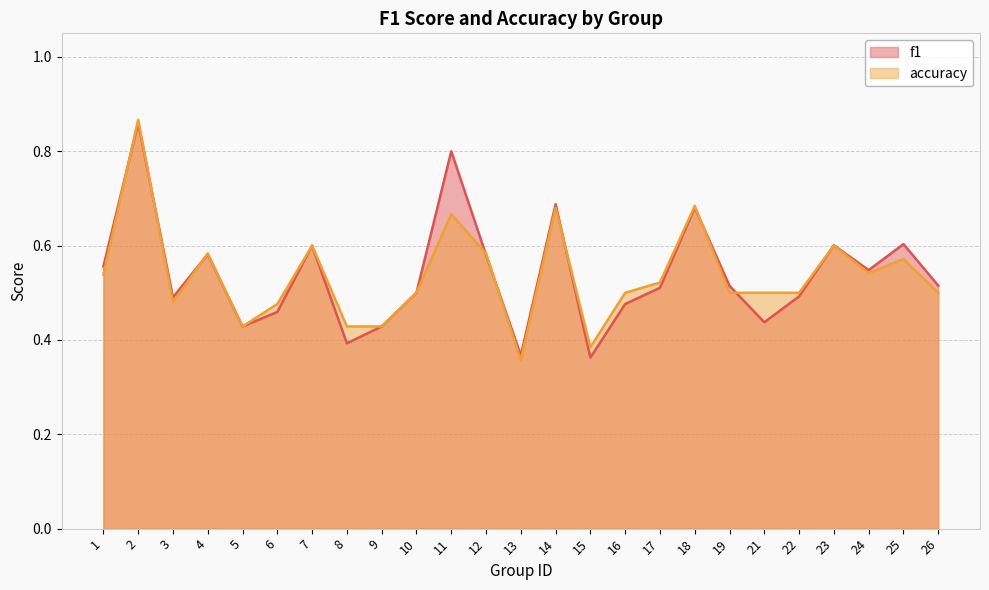

What are all the series names shown in the legend?

f1, accuracy